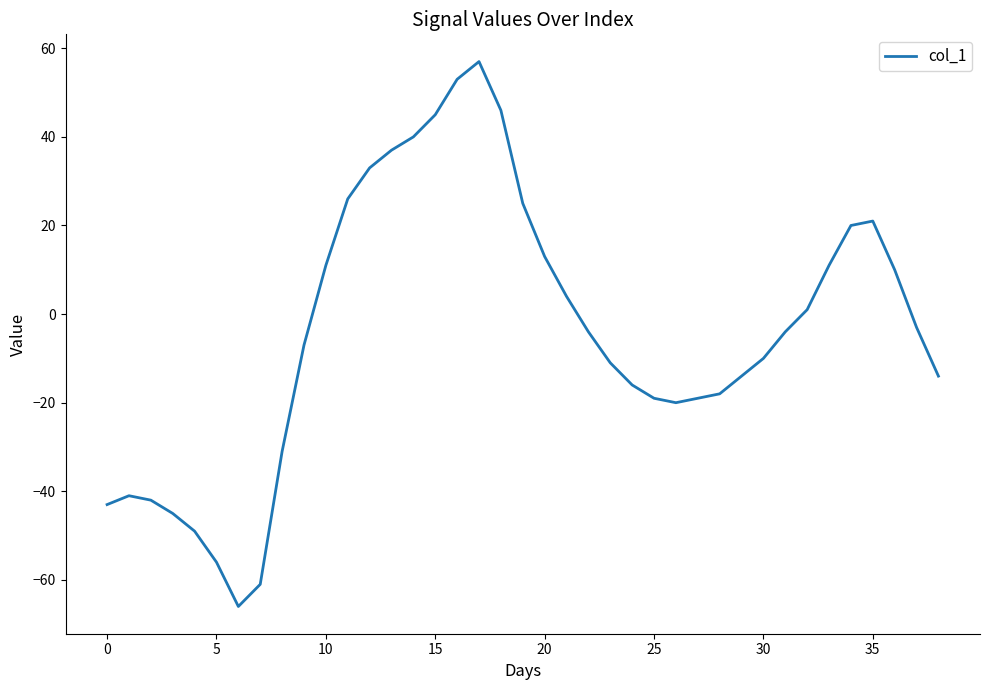

What is the maximum value shown in the chart?

57